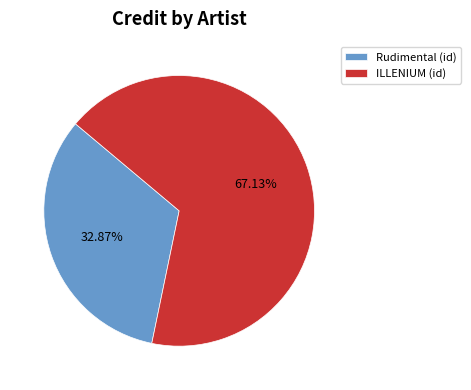

The Rudimental slice represents 24% of the pie. True or false?

False